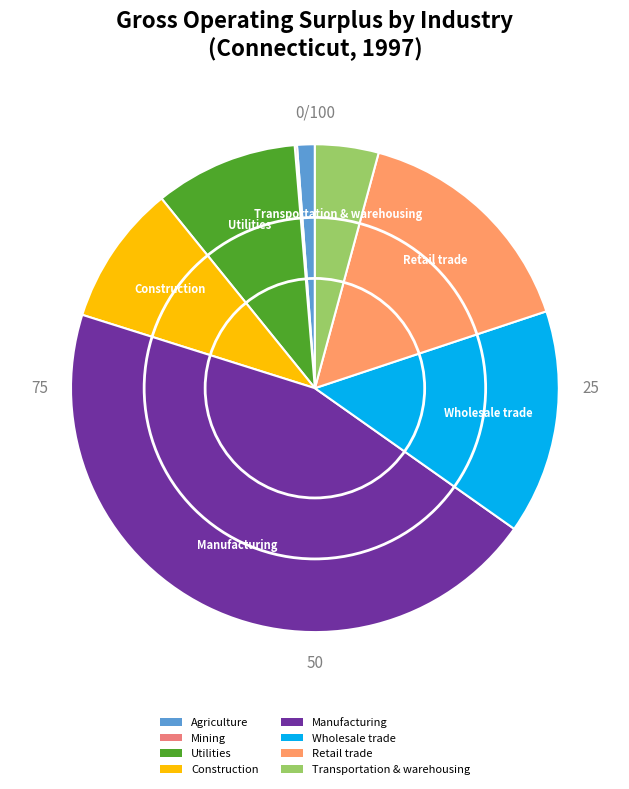

Which has a higher value, Wholesale trade or Retail trade?

Retail trade